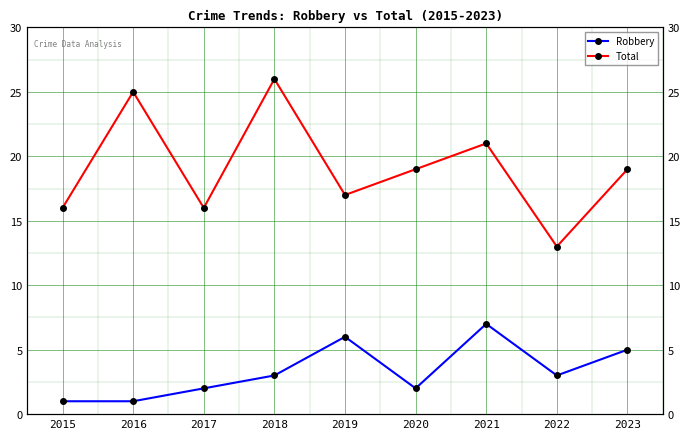

At which category is the sum across all series the highest?

2018